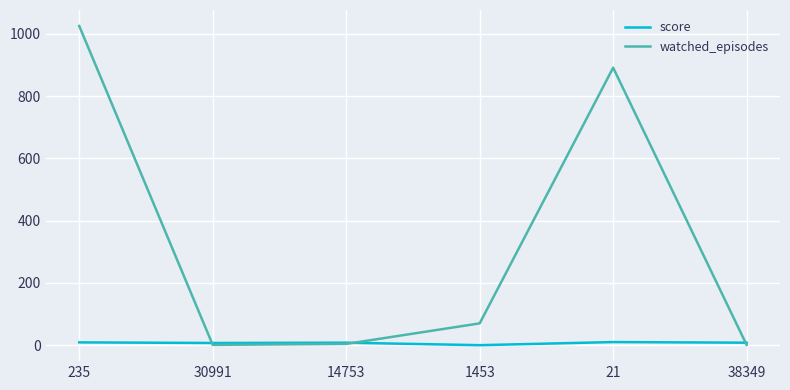

List the series in order of their peak value, lowest first.

score, watched_episodes